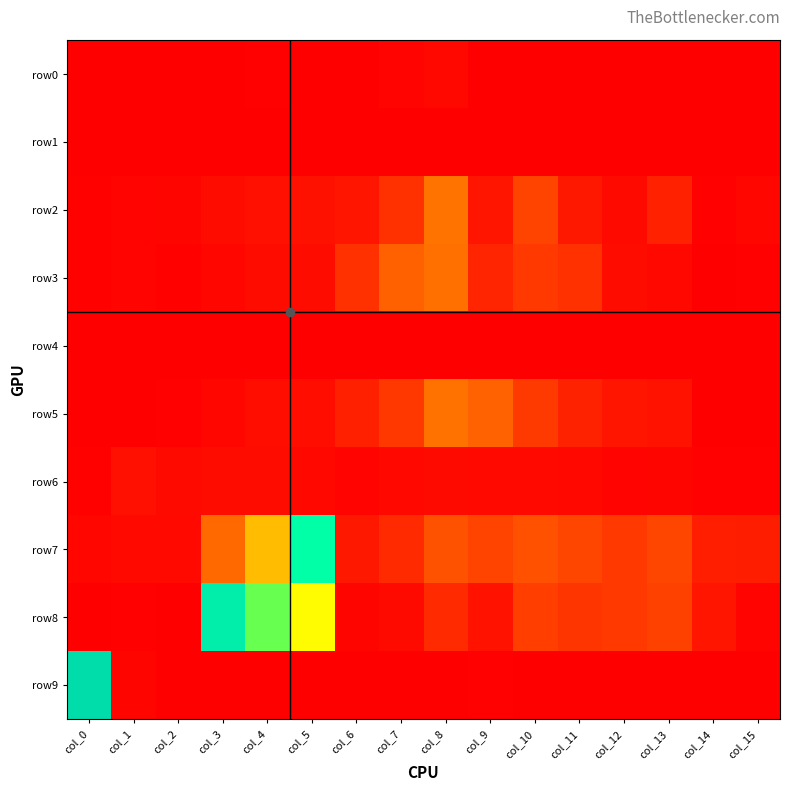

What is the spread (max minus min) of values at col_2?

87